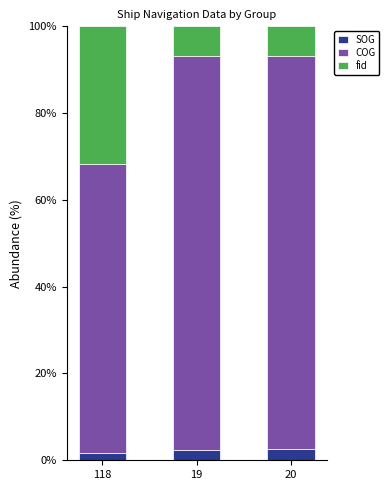

What is the total value across all series at 20?

100.0